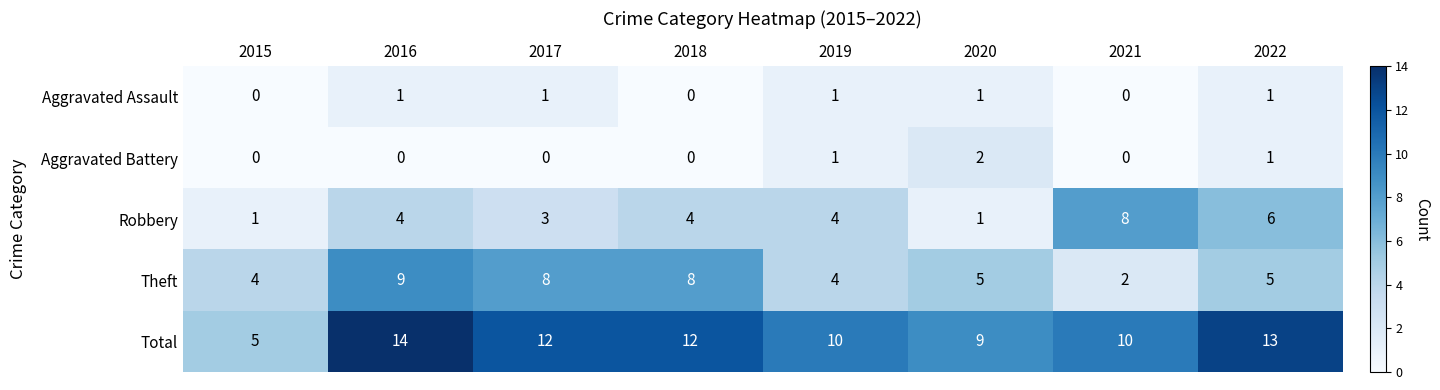

List the series in order of their peak value, highest first.

Total, Theft, Robbery, Aggravated Battery, Aggravated Assault